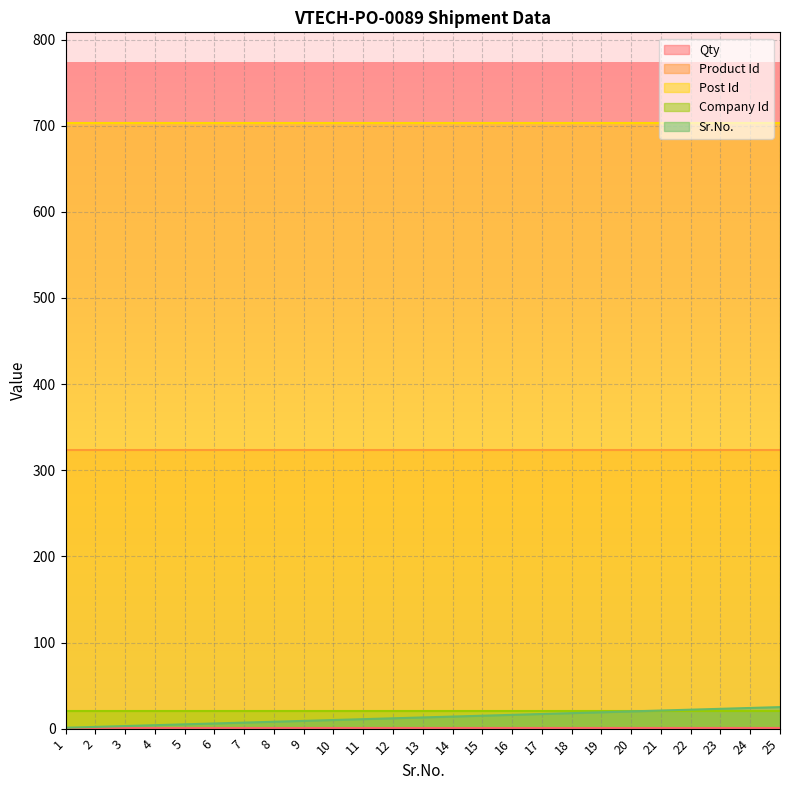

What is the minimum value for Company Id?

21